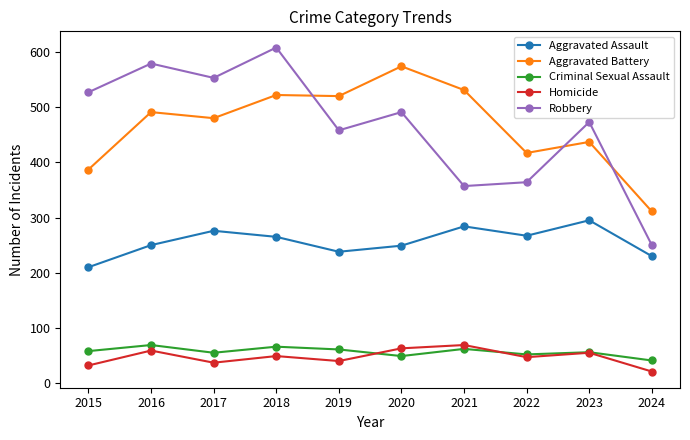

What is the difference between the highest and lowest values at 2021?

469